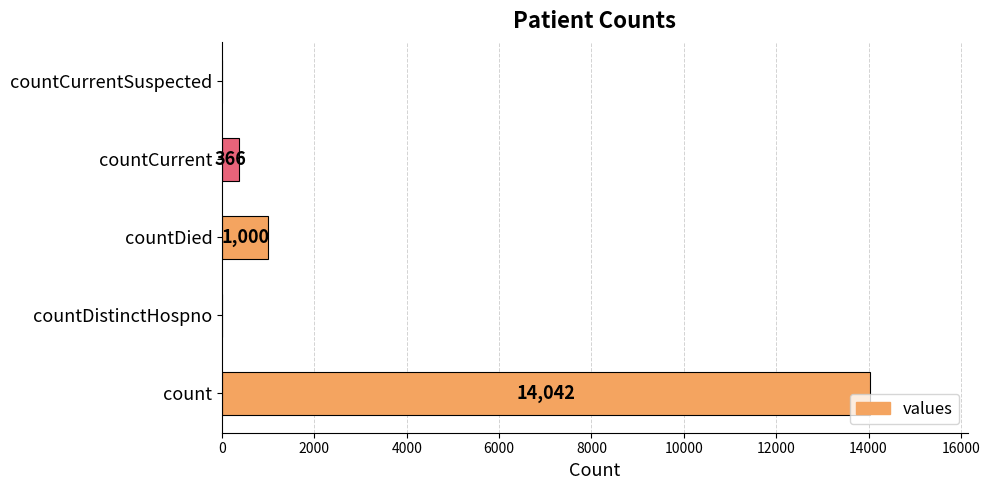

Does the chart contain stacked bars?

No